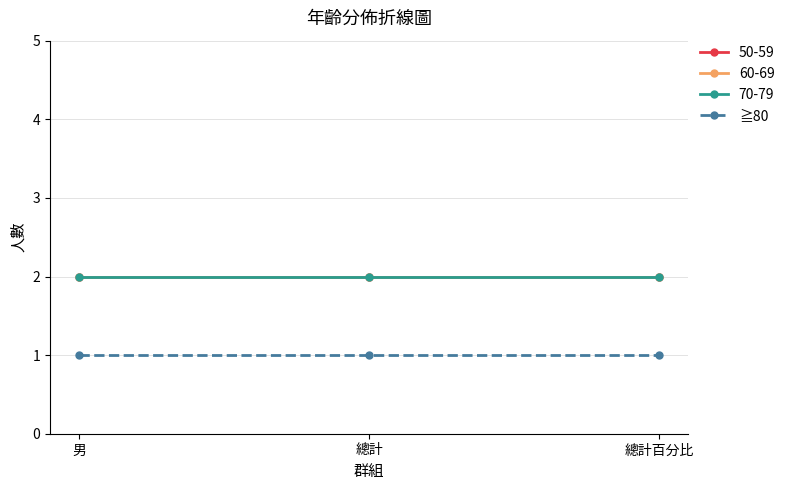

Is it true that 60-69 equals 3 at 總計?

False